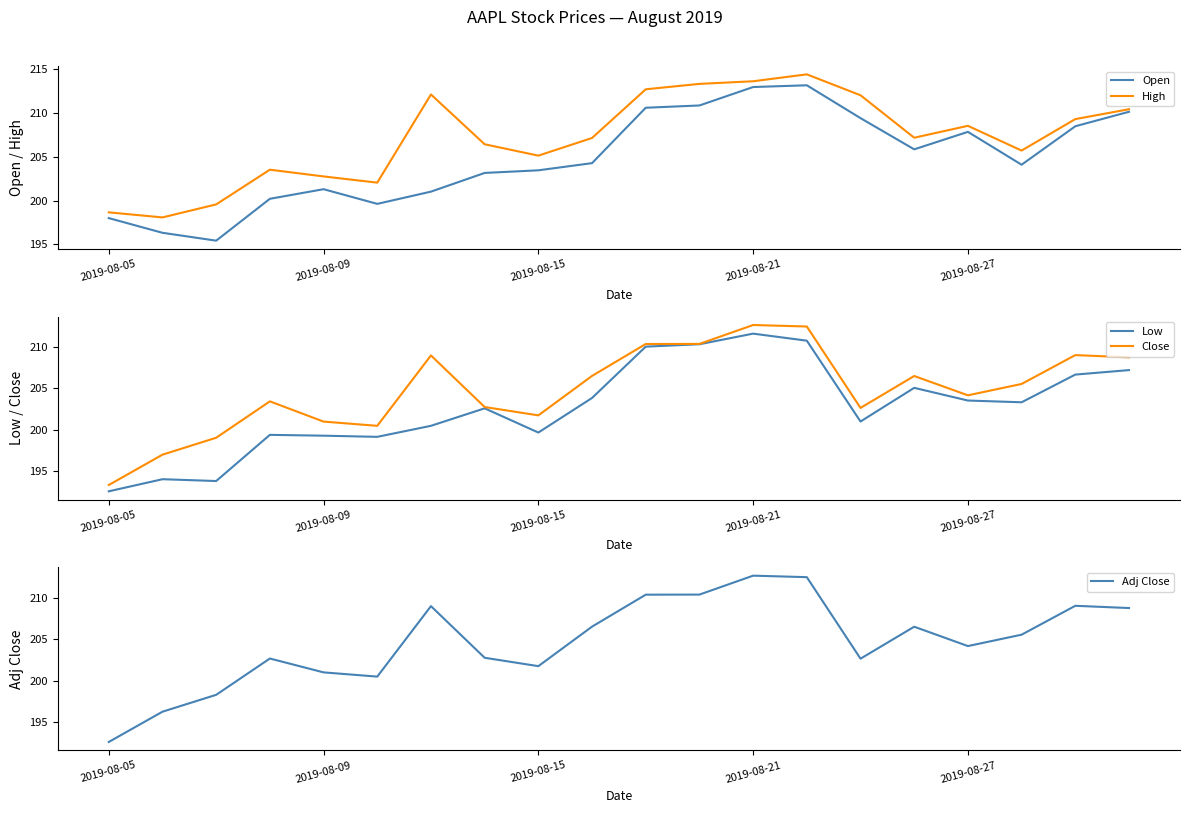

At 10, list the series in order from smallest to largest.

Low, Close, Adj Close, Open, High